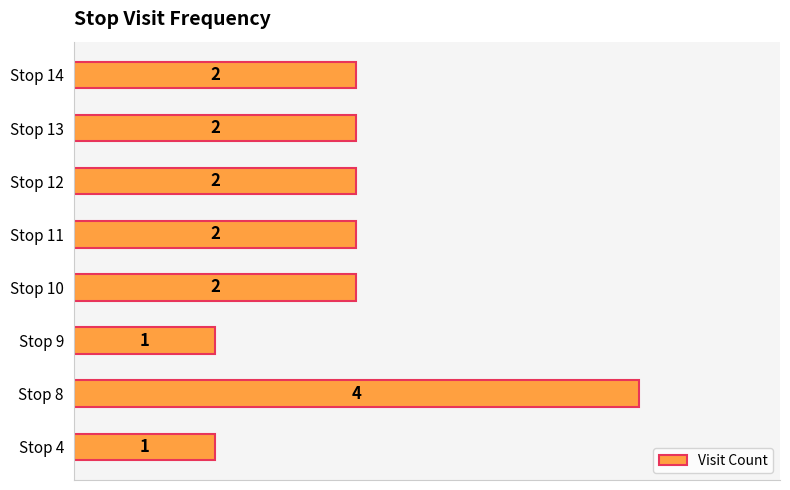

Reading bottom to top, list all the values displayed in this chart.

1	4	1	2	2	2	2	2